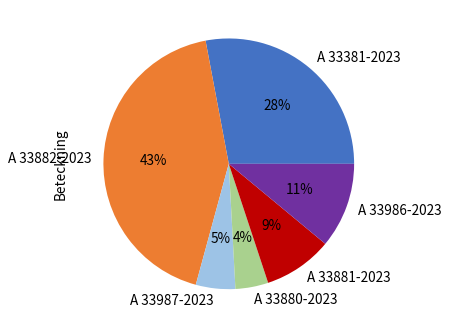

Approximately how many times larger is the value at A 33880-2023 compared to A 33986-2023?

0.4